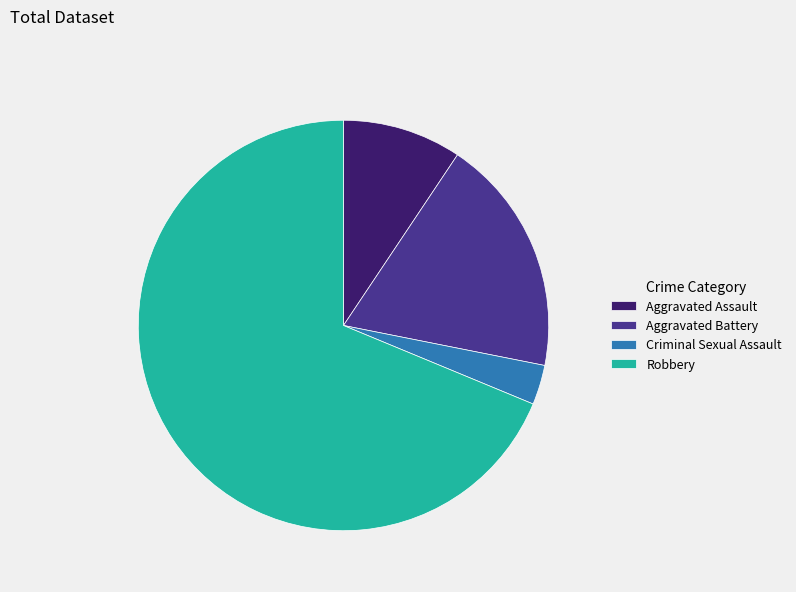

How many segments does this pie chart have?

4